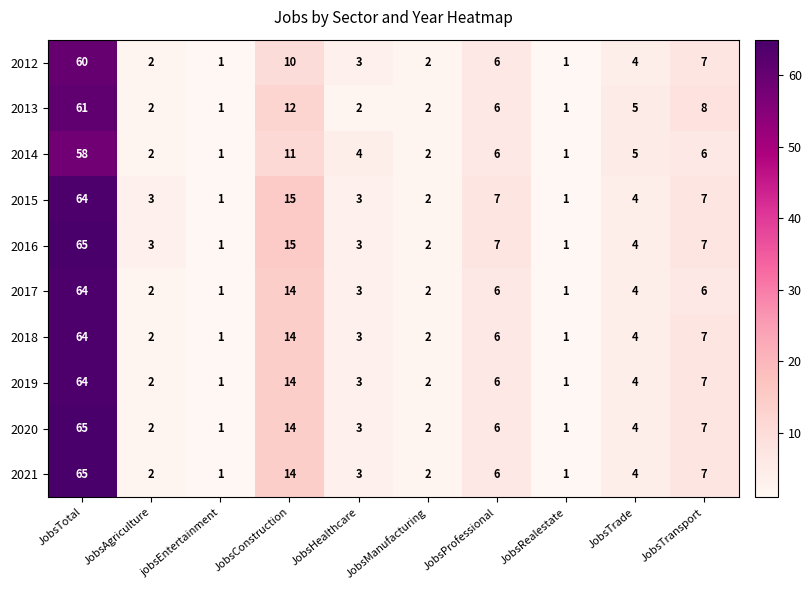

What value does the 2021 series have at JobsHealthcare, to the nearest 5?

5